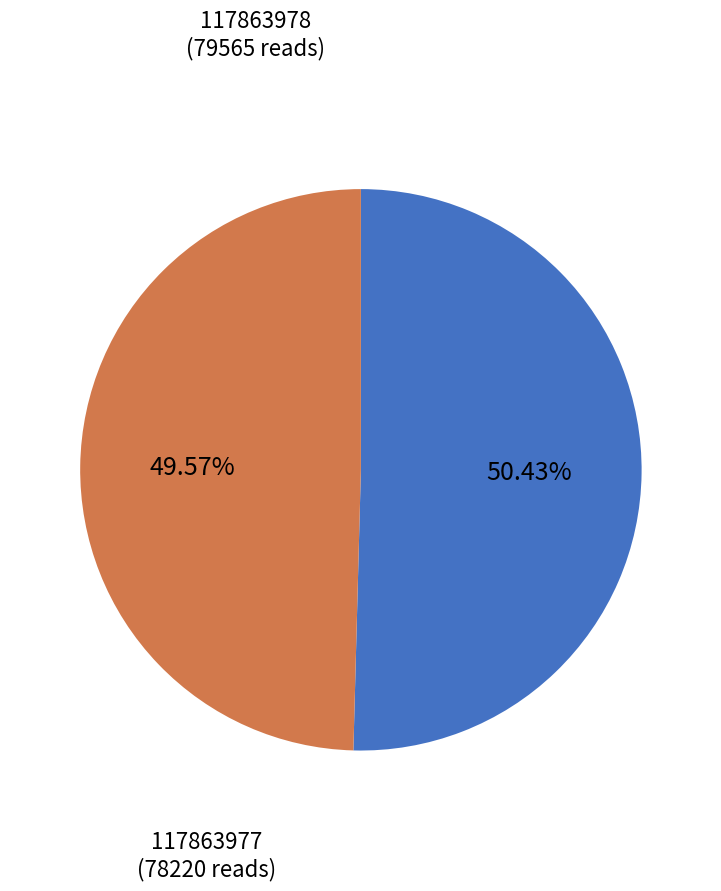

Is there a majority slice in this chart?

Yes